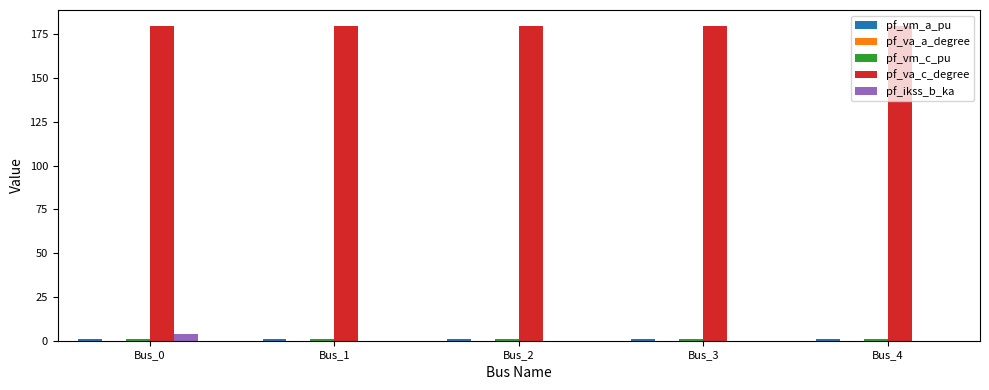

What is the greatest value displayed?

180.0